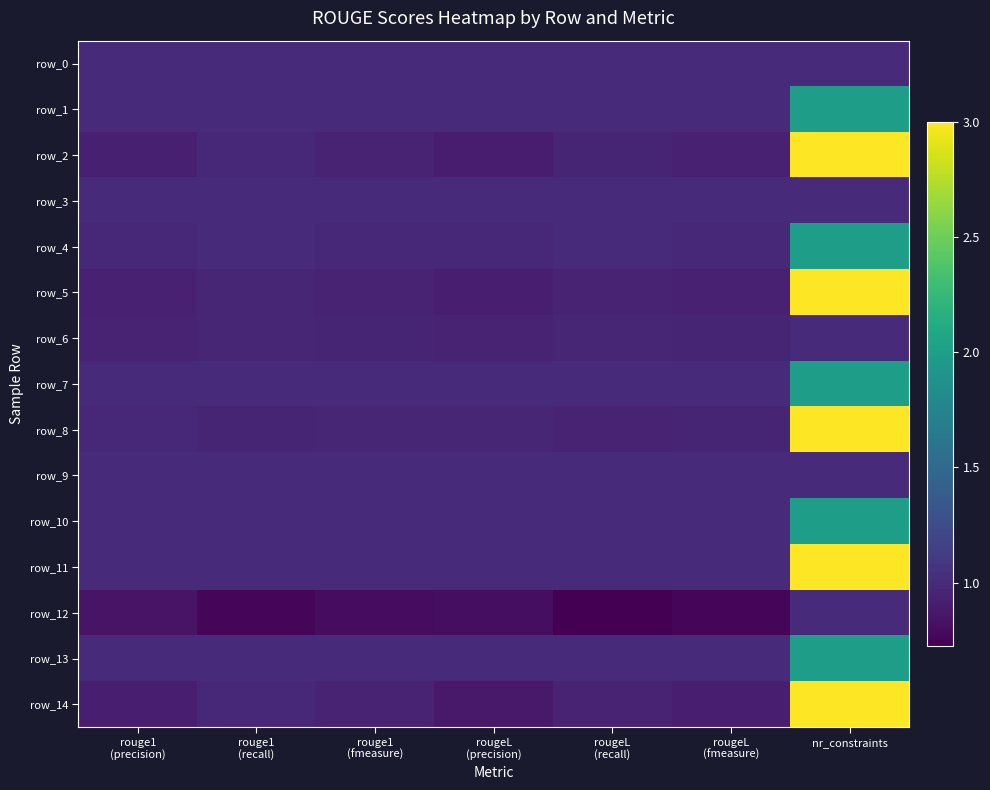

Reading right to left, what are all the values shown in this chart?

row_0: nr_constraints=1.0	rougeL
(fmeasure)=1.0	rougeL
(recall)=1.0	rougeL
(precision)=1.0	rouge1
(fmeasure)=1.0	rouge1
(recall)=1.0	rouge1
(precision)=1.0
row_1: nr_constraints=2.0	rougeL
(fmeasure)=1.0	rougeL
(recall)=1.0	rougeL
(precision)=1.0	rouge1
(fmeasure)=1.0	rouge1
(recall)=1.0	rouge1
(precision)=1.0
row_2: nr_constraints=3.0	rougeL
(fmeasure)=0.9	rougeL
(recall)=1.0	rougeL
(precision)=0.9	rouge1
(fmeasure)=1.0	rouge1
(recall)=1.0	rouge1
(precision)=0.9
row_3: nr_constraints=1.0	rougeL
(fmeasure)=1.0	rougeL
(recall)=1.0	rougeL
(precision)=1.0	rouge1
(fmeasure)=1.0	rouge1
(recall)=1.0	rouge1
(precision)=1.0
row_4: nr_constraints=2.0	rougeL
(fmeasure)=1.0	rougeL
(recall)=1.0	rougeL
(precision)=1.0	rouge1
(fmeasure)=1.0	rouge1
(recall)=1.0	rouge1
(precision)=1.0
row_5: nr_constraints=3.0	rougeL
(fmeasure)=0.9	rougeL
(recall)=0.9	rougeL
(precision)=0.9	rouge1
(fmeasure)=0.9	rouge1
(recall)=1.0	rouge1
(precision)=0.9
row_6: nr_constraints=1.0	rougeL
(fmeasure)=1.0	rougeL
(recall)=1.0	rougeL
(precision)=0.9	rouge1
(fmeasure)=1.0	rouge1
(recall)=1.0	rouge1
(precision)=0.9
row_7: nr_constraints=2.0	rougeL
(fmeasure)=1.0	rougeL
(recall)=1.0	rougeL
(precision)=1.0	rouge1
(fmeasure)=1.0	rouge1
(recall)=1.0	rouge1
(precision)=1.0
row_8: nr_constraints=3.0	rougeL
(fmeasure)=1.0	rougeL
(recall)=0.9	rougeL
(precision)=1.0	rouge1
(fmeasure)=1.0	rouge1
(recall)=1.0	rouge1
(precision)=1.0
row_9: nr_constraints=1.0	rougeL
(fmeasure)=1.0	rougeL
(recall)=1.0	rougeL
(precision)=1.0	rouge1
(fmeasure)=1.0	rouge1
(recall)=1.0	rouge1
(precision)=1.0
row_10: nr_constraints=2.0	rougeL
(fmeasure)=1.0	rougeL
(recall)=1.0	rougeL
(precision)=1.0	rouge1
(fmeasure)=1.0	rouge1
(recall)=1.0	rouge1
(precision)=1.0
row_11: nr_constraints=3.0	rougeL
(fmeasure)=1.0	rougeL
(recall)=1.0	rougeL
(precision)=1.0	rouge1
(fmeasure)=1.0	rouge1
(recall)=1.0	rouge1
(precision)=1.0
row_12: nr_constraints=1.0	rougeL
(fmeasure)=0.8	rougeL
(recall)=0.7	rougeL
(precision)=0.8	rouge1
(fmeasure)=0.8	rouge1
(recall)=0.8	rouge1
(precision)=0.8
row_13: nr_constraints=2.0	rougeL
(fmeasure)=1.0	rougeL
(recall)=1.0	rougeL
(precision)=1.0	rouge1
(fmeasure)=1.0	rouge1
(recall)=1.0	rouge1
(precision)=1.0
row_14: nr_constraints=3.0	rougeL
(fmeasure)=0.9	rougeL
(recall)=0.9	rougeL
(precision)=0.9	rouge1
(fmeasure)=0.9	rouge1
(recall)=1.0	rouge1
(precision)=0.9